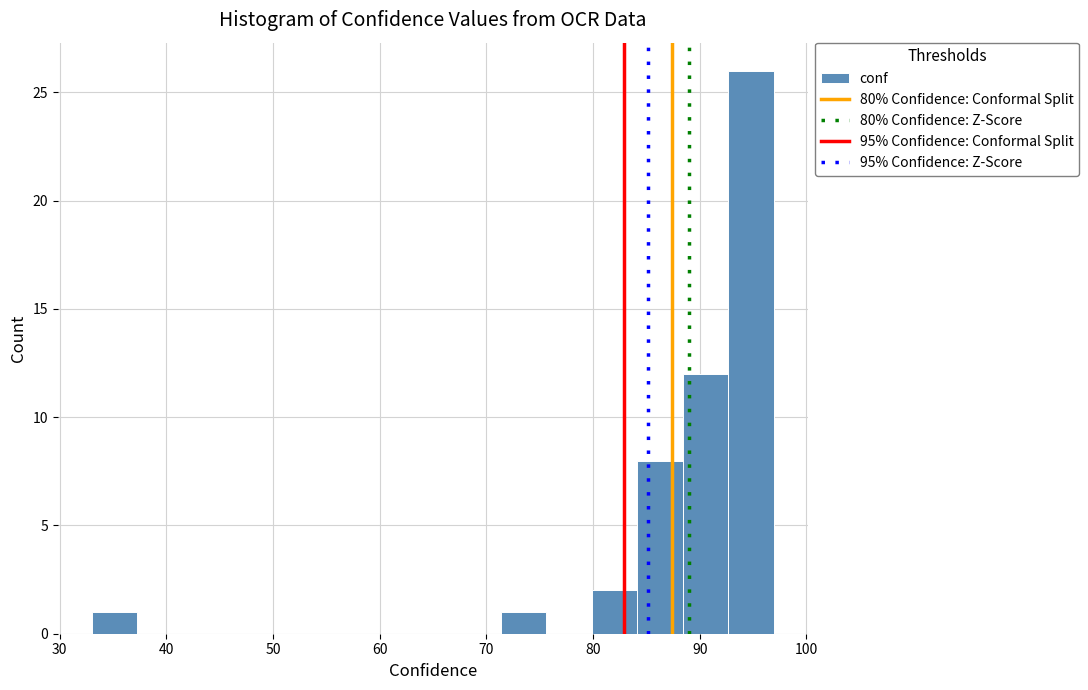

What is the height of the bar covering 88 to 93 on the x-axis? Neither the bar edges nor the heights are printed on the chart, so give them approximately, as read against the axes.

12